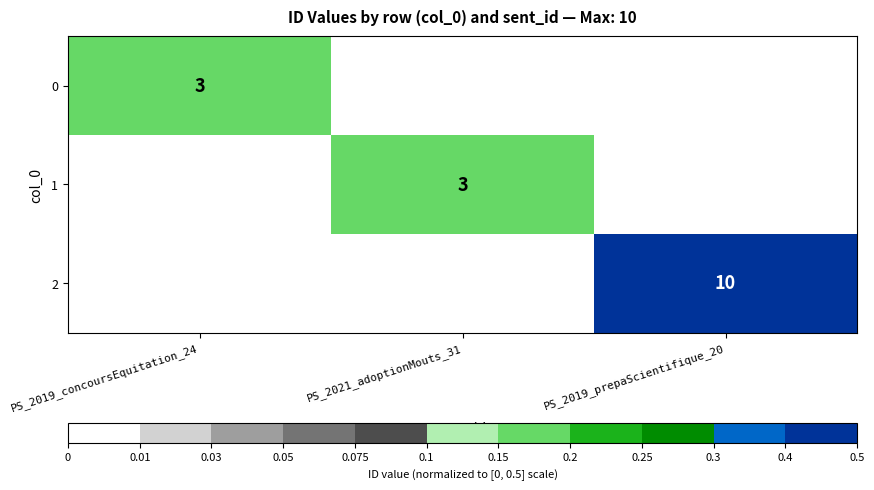

True or false: 1 has a value of 3 at PS_2021_adoptionMouts_31.

True